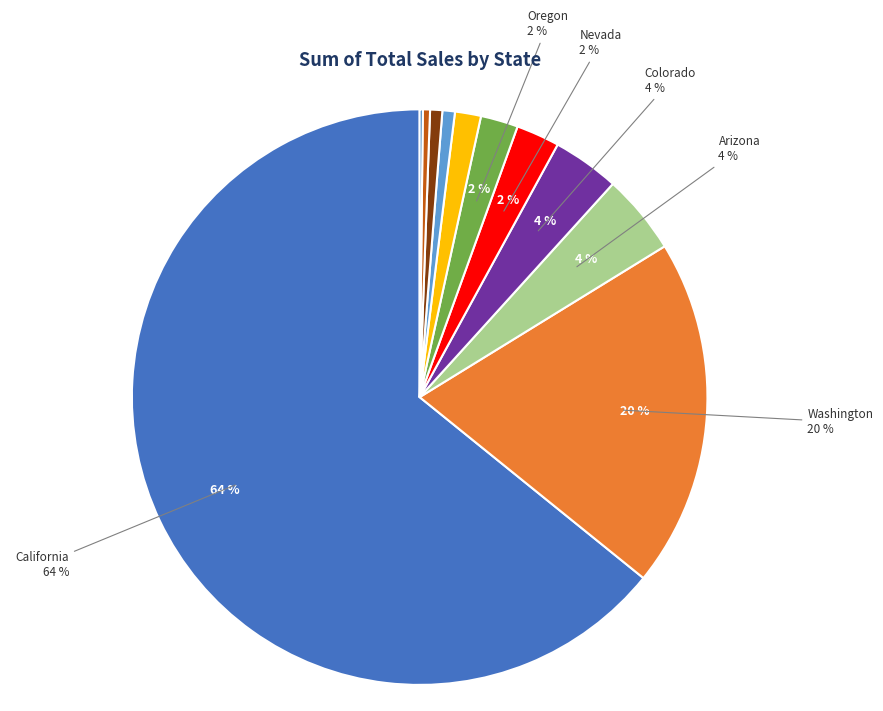

Which has a higher value, Nevada or Idaho?

Nevada